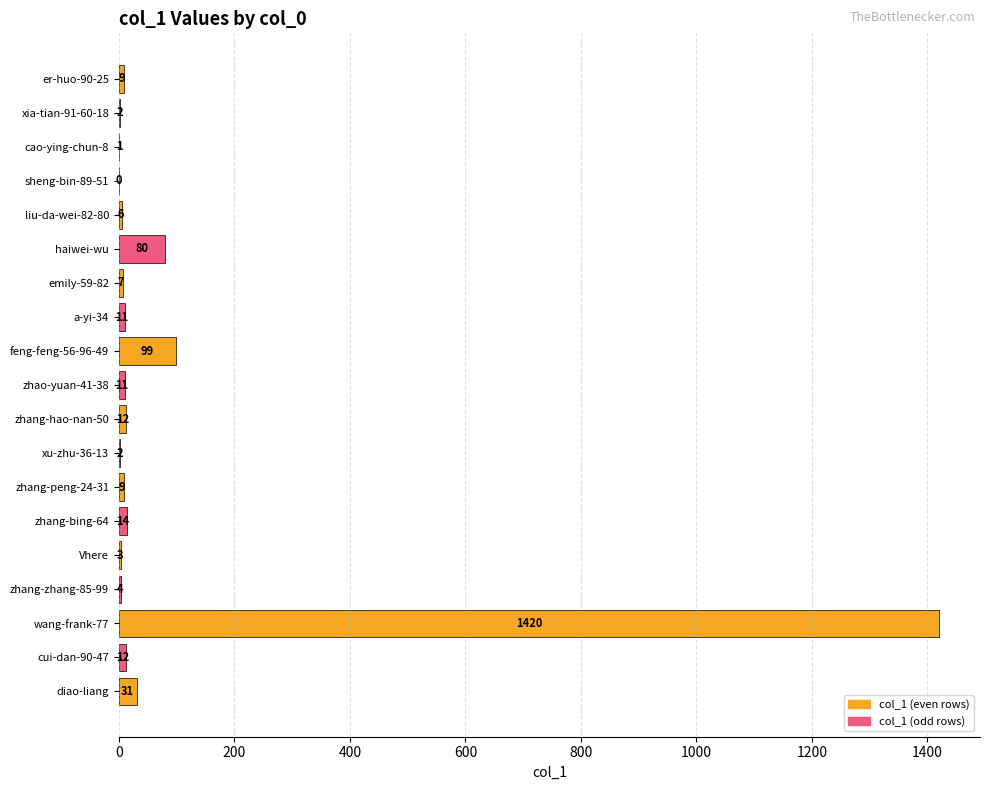

At which label is the value closest to 710?

feng-feng-56-96-49